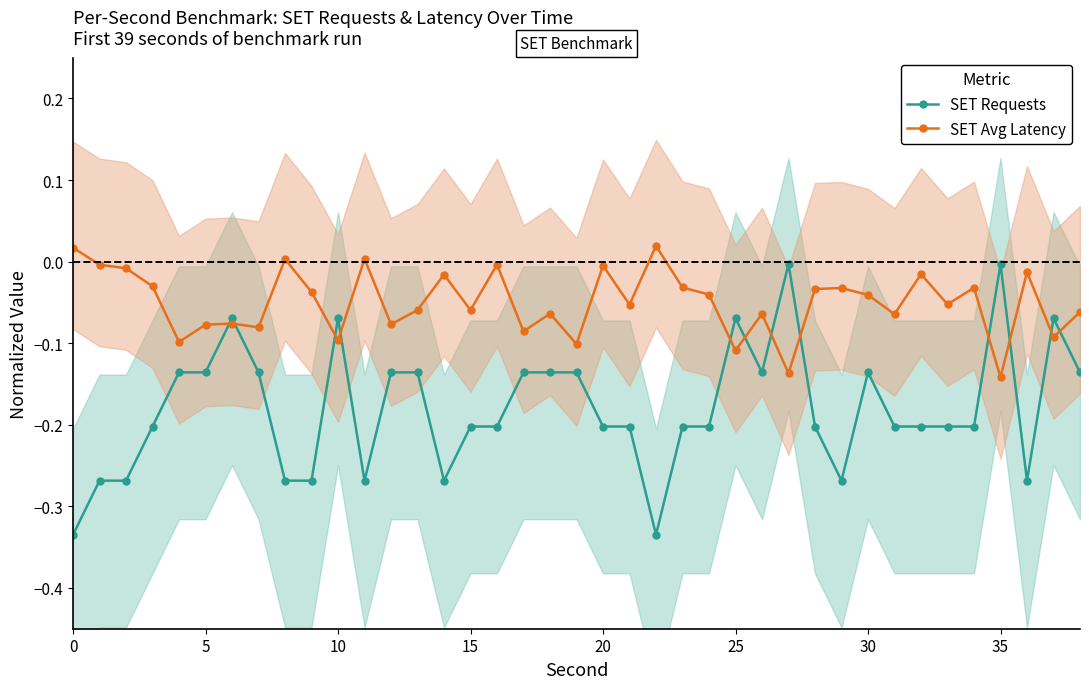

List the series in order of their peak value, highest first.

SET Avg Latency, SET Requests